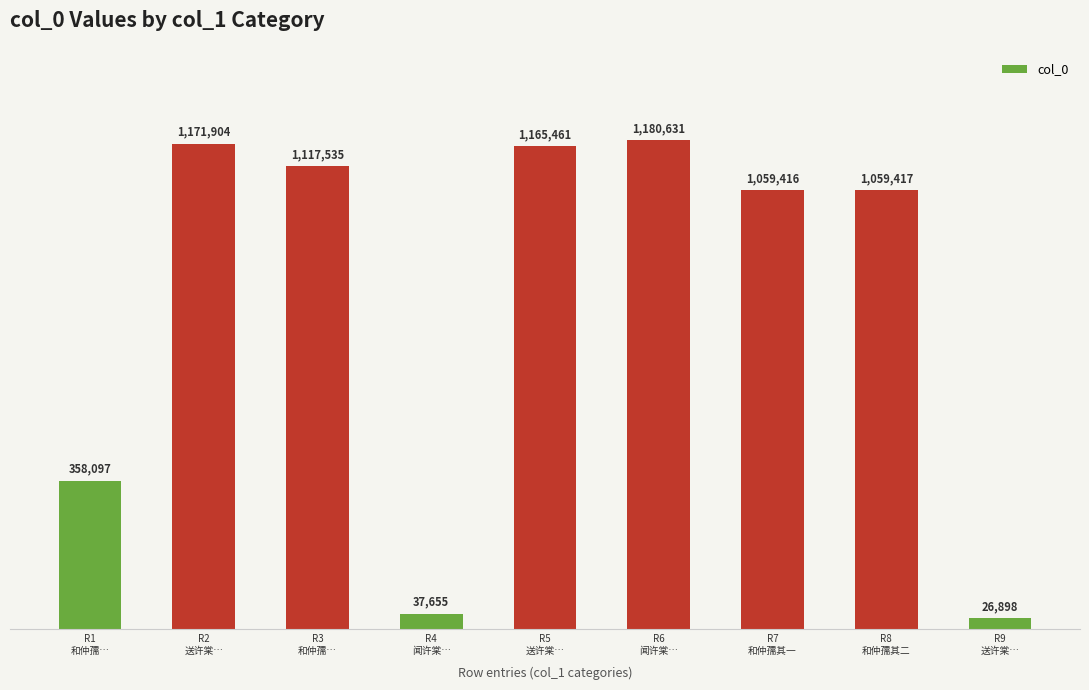

What is the ratio of the value at R2
送许棠… to the value at R7
和仲孺其一?

1.1